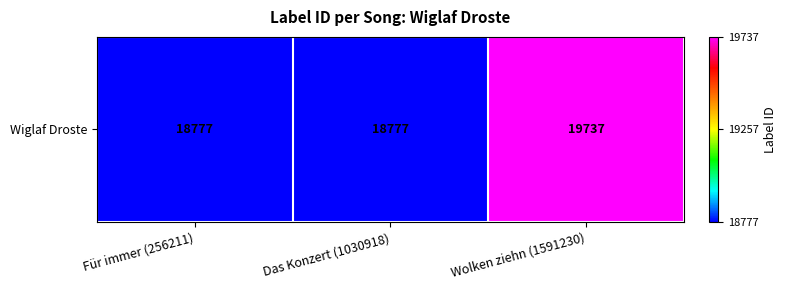

Approximately how many times larger is the value at Wolken ziehn (1591230) compared to Für immer (256211)?

1.1